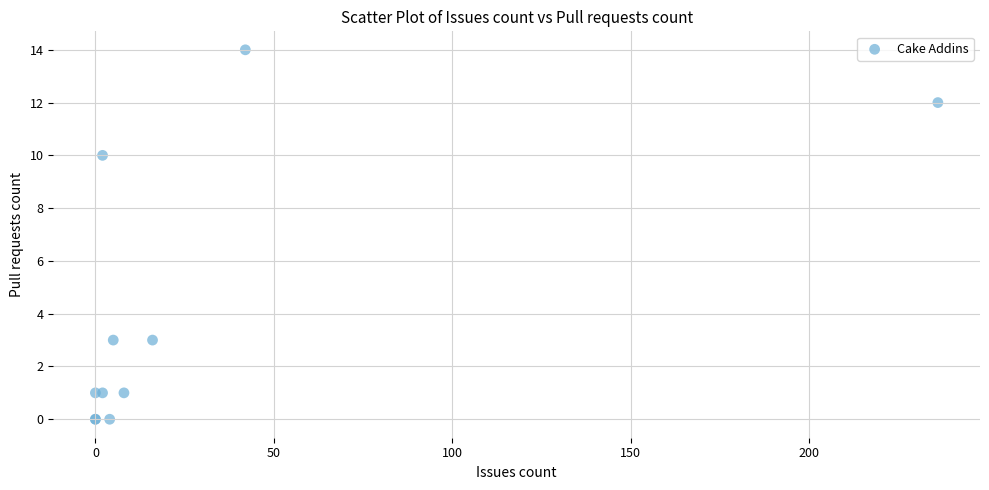

What Y value in the scatter plot is closest to 7?

10